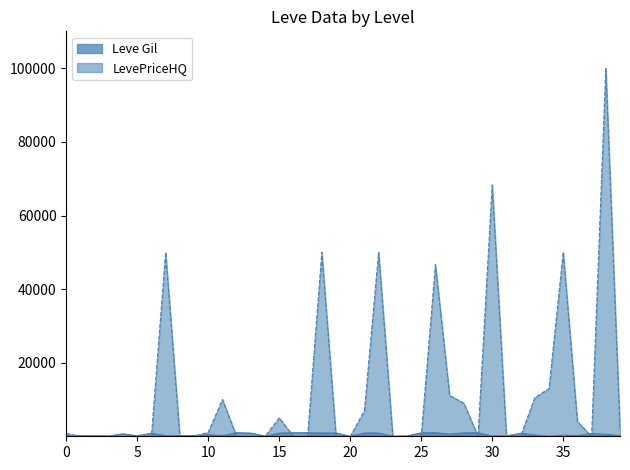

How many times do Leve Gil and LevePriceHQ cross each other?

18